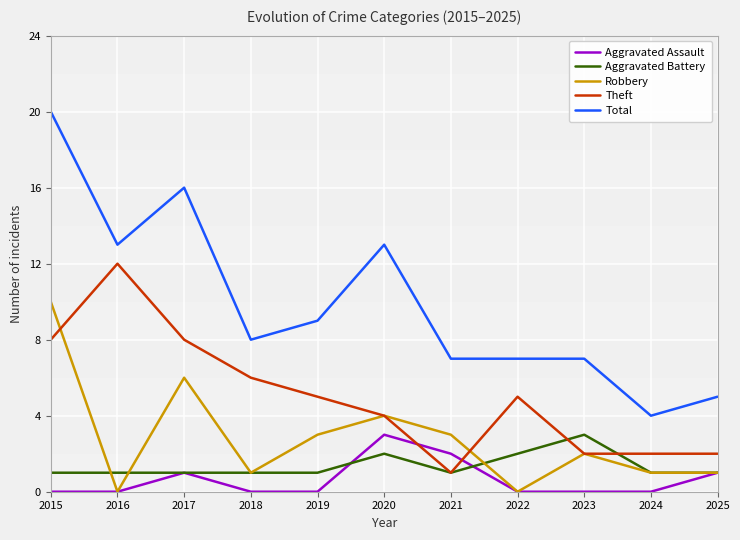

True or false: Total and Theft cross at least once.

False